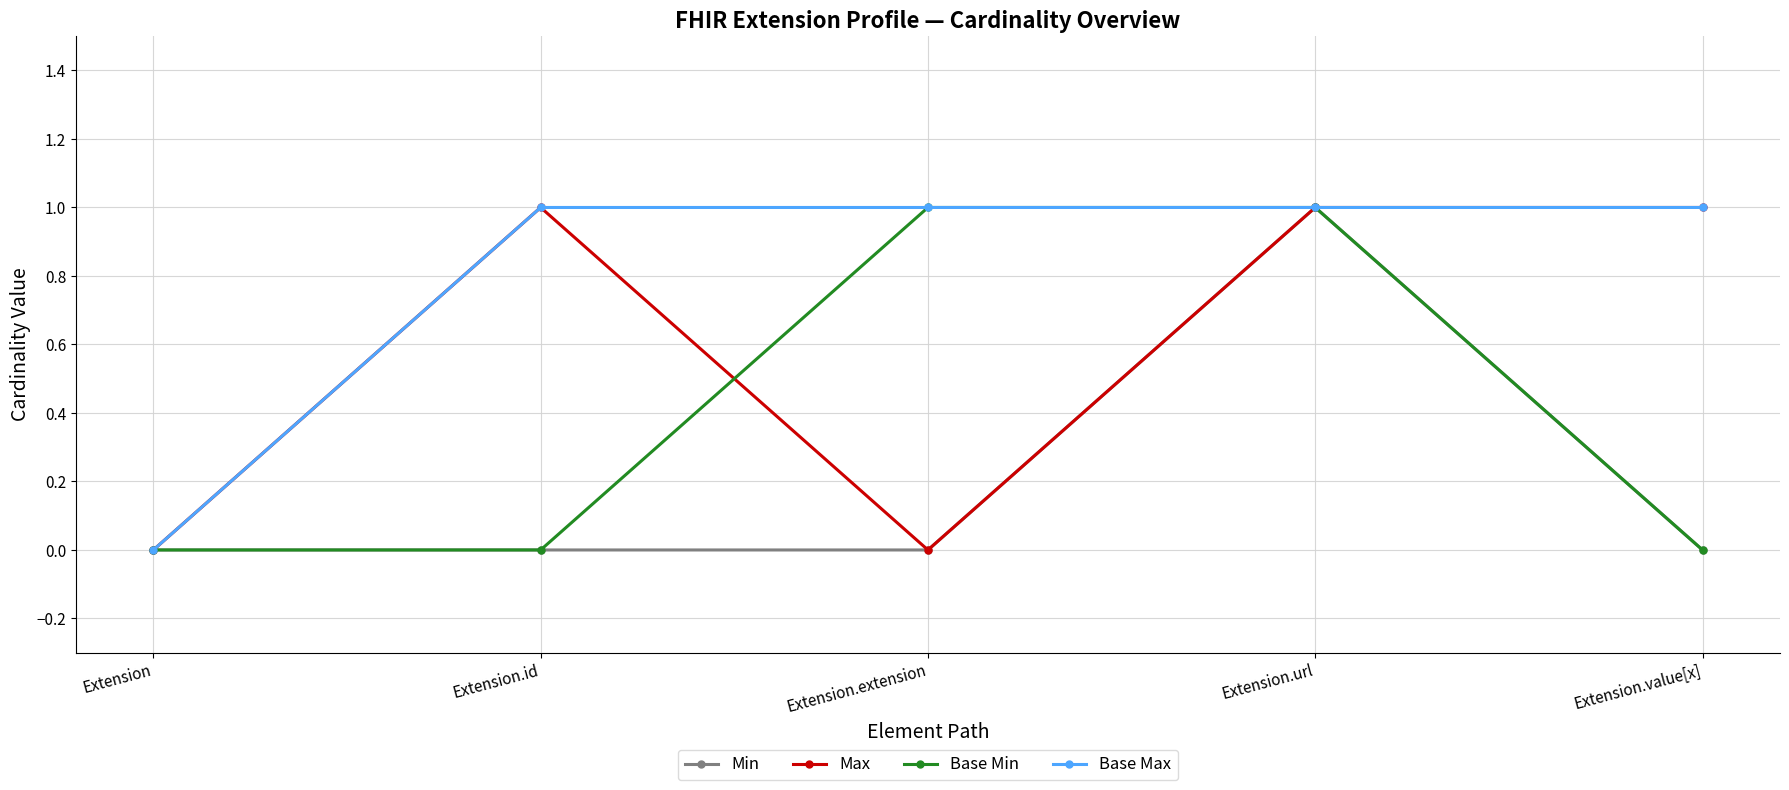

How many data points in Max are less than 1?

2